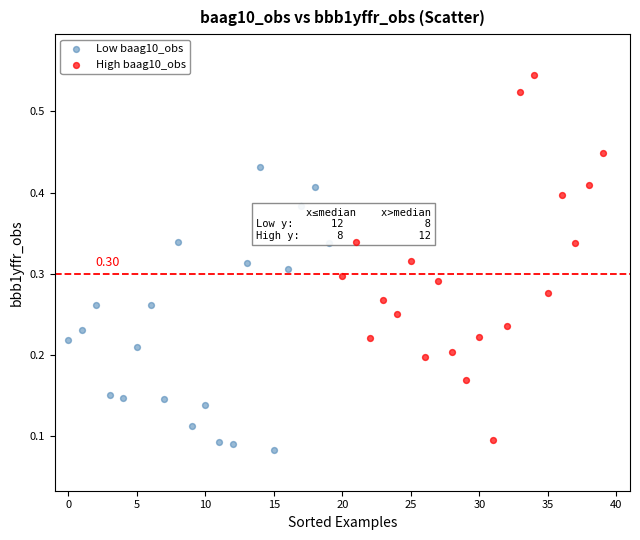

Which series reaches the maximum Y coordinate?

High baag10_obs